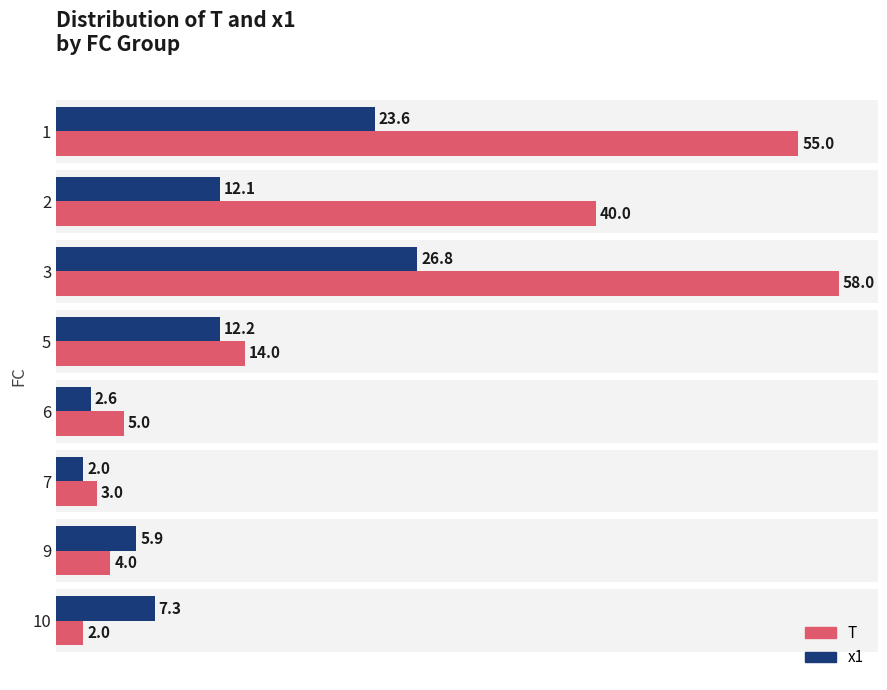

Rank the categories by T value from highest to lowest.

3, 1, 2, 5, 6, 9, 7, 10